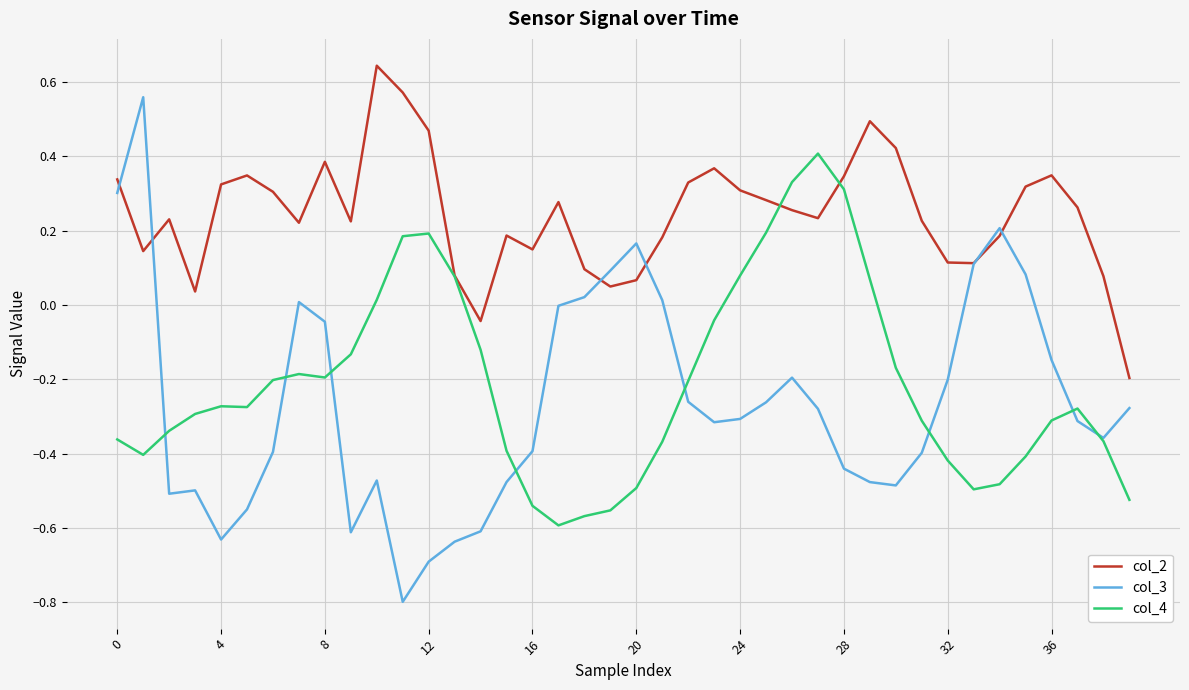

Which series has the widest spread of values?

col_3